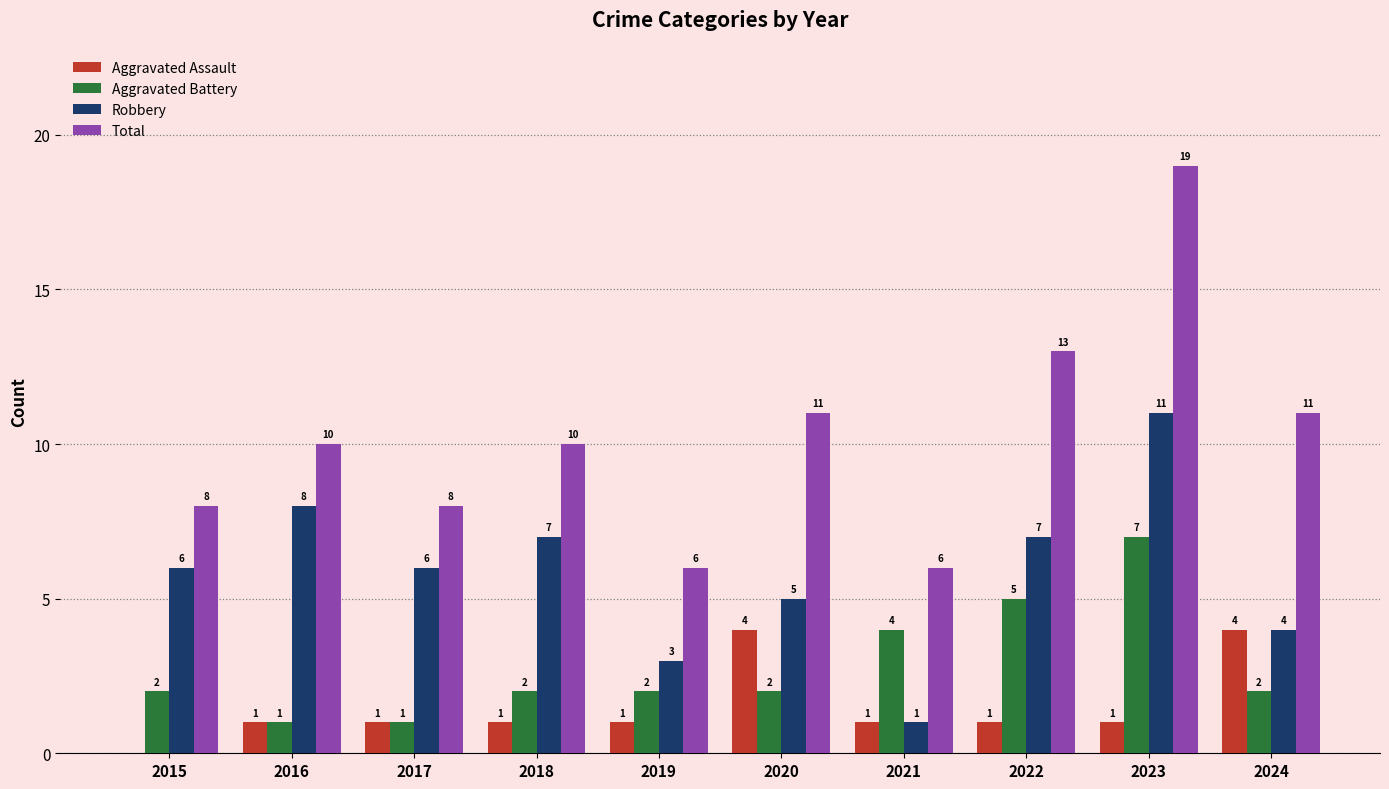

The Robbery series shows 5 at 2020. True or false?

True